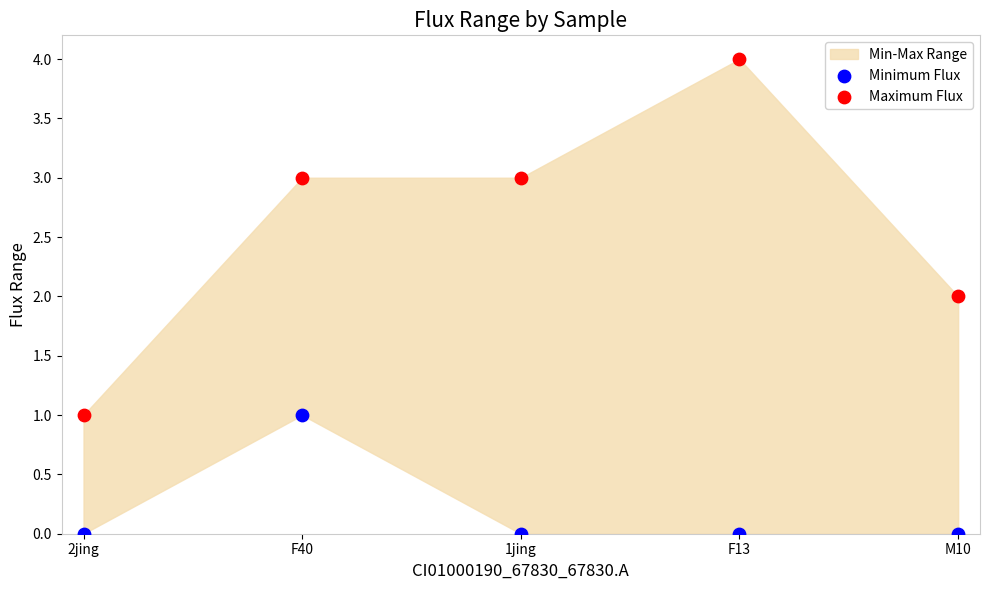

Which series has the widest spread of Y values?

Maximum Flux